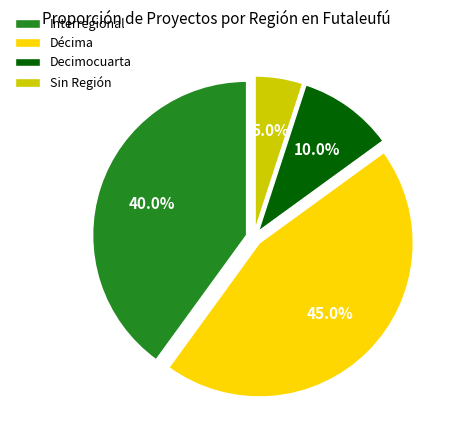

Which slice is the largest?

Décima